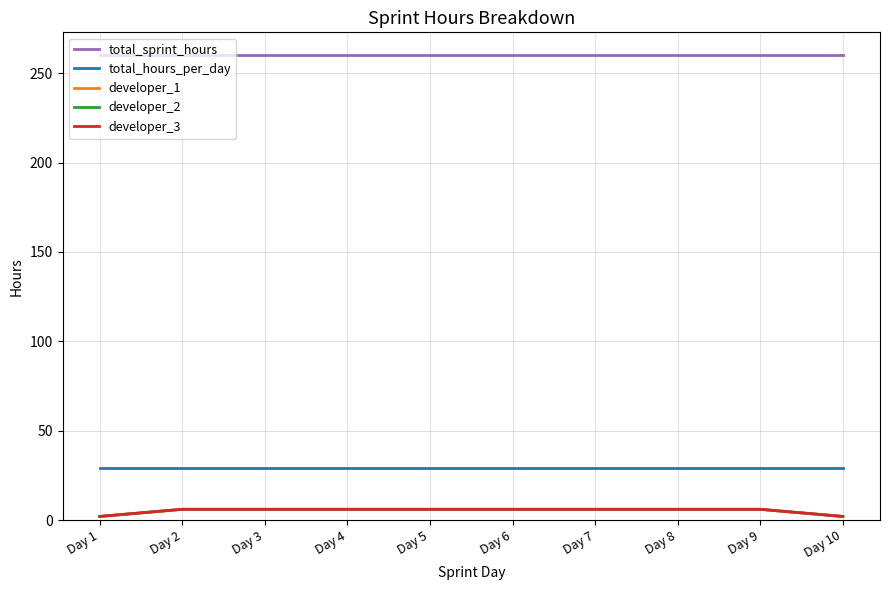

True or false: total_hours_per_day and total_sprint_hours intersect in this chart.

False